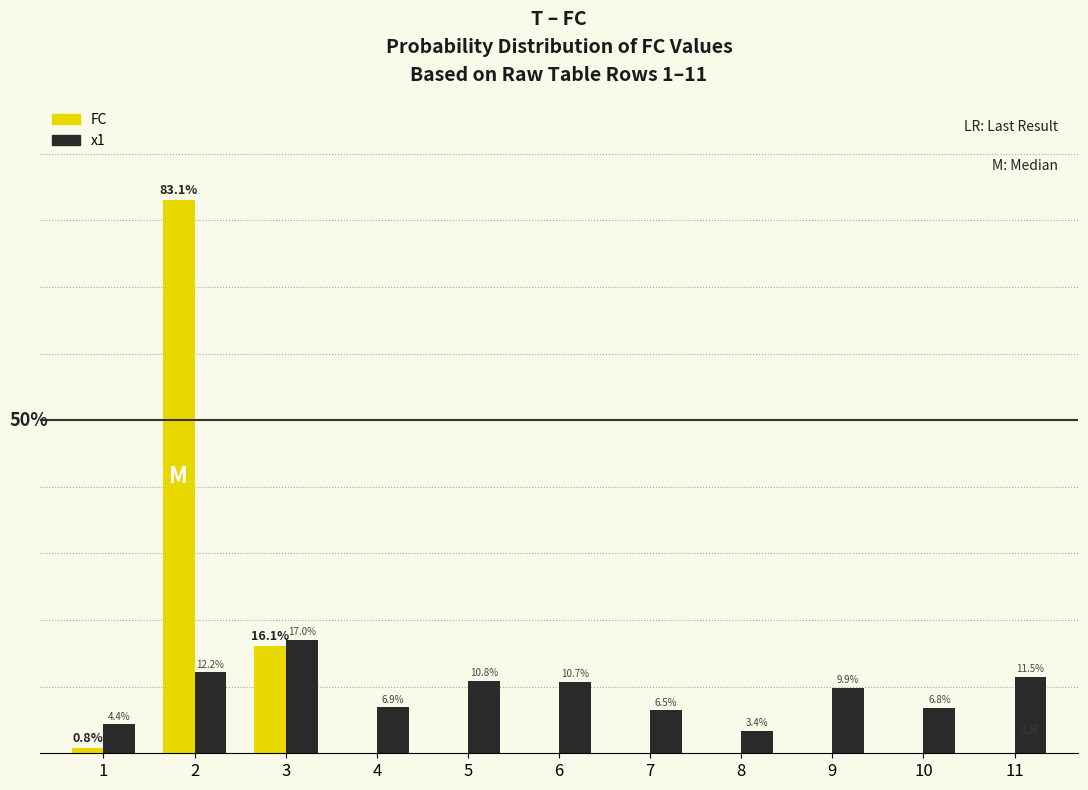

What are all the series names shown in the legend?

FC, x1